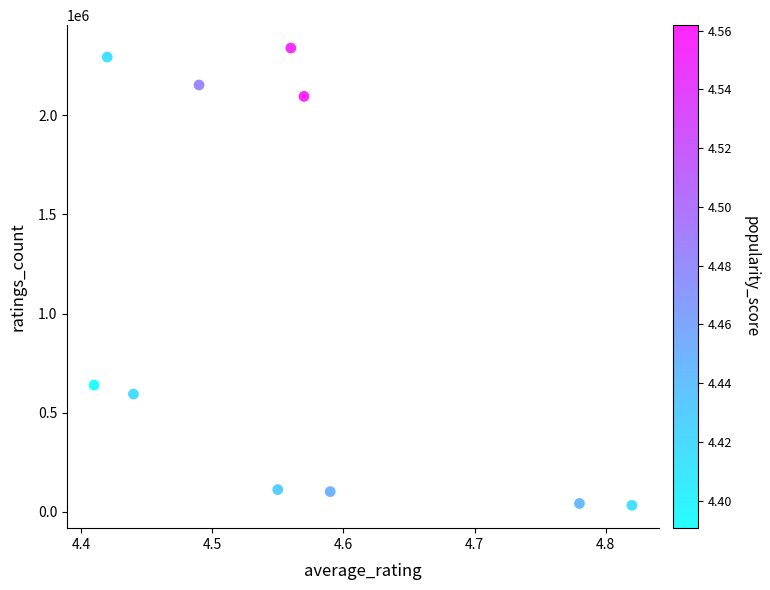

What is the range of Y values (max minus min)?

2307372